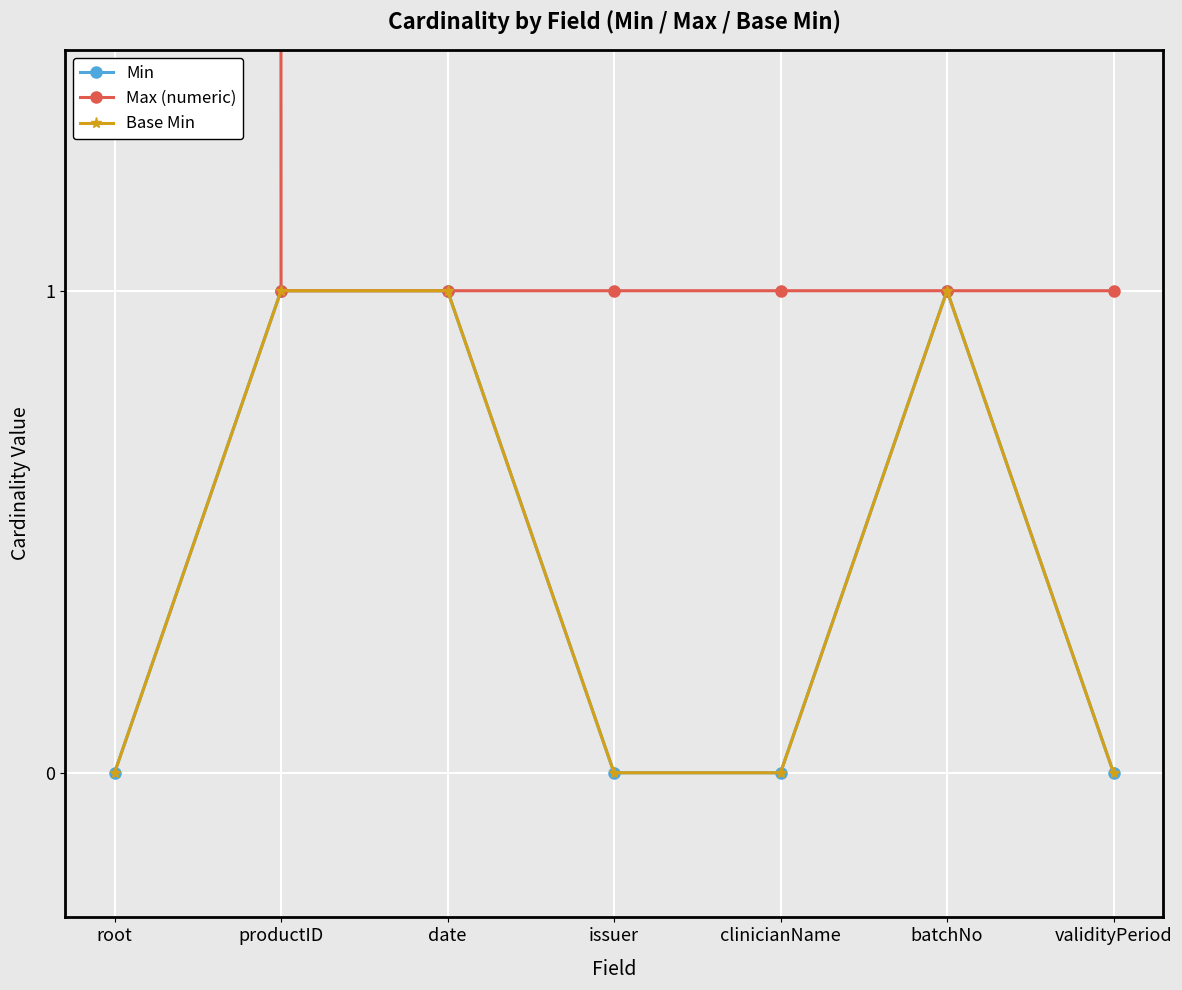

The value of Max (numeric) at batchNo is 0. True or false?

False